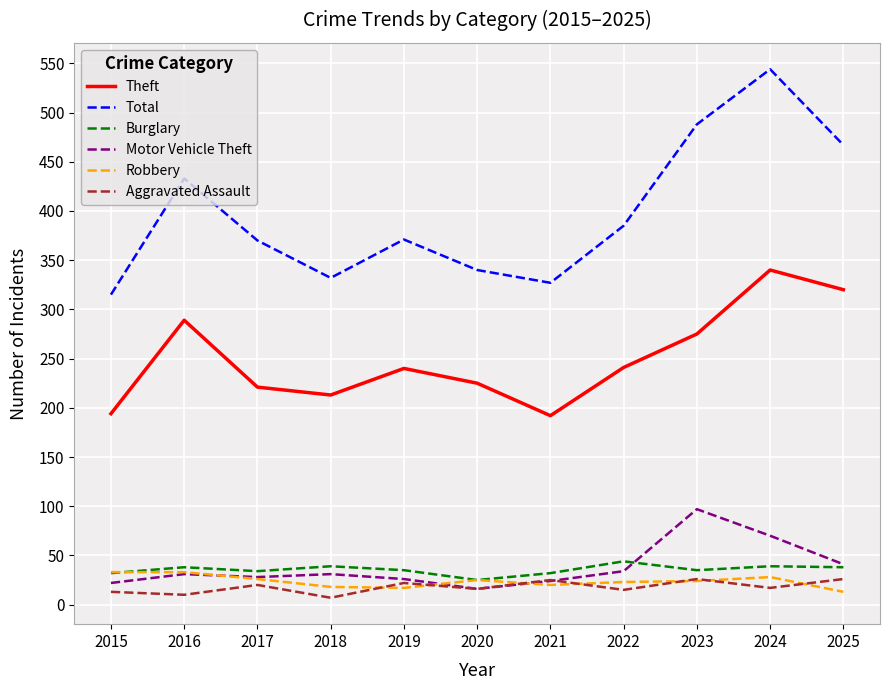

At which category is the sum across all series the highest?

2024